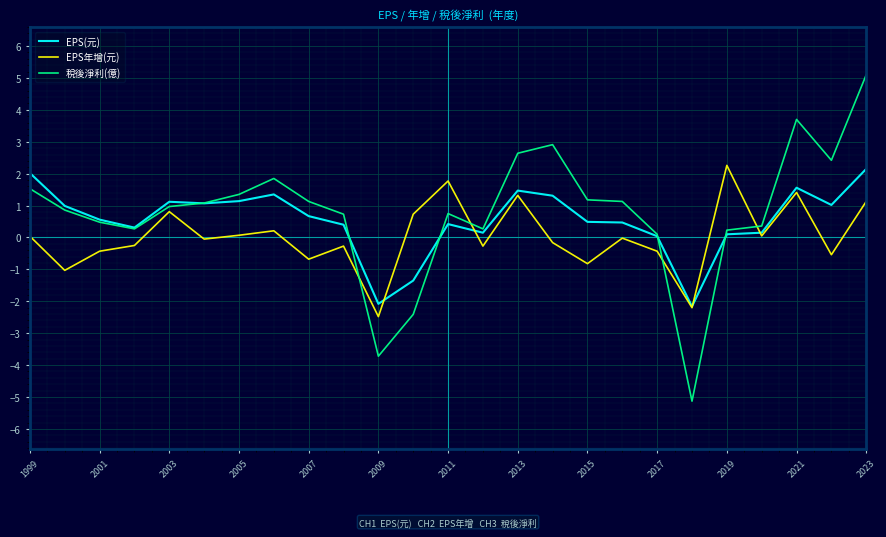

True or false: EPS年增(元) and 稅後淨利(億) intersect in this chart.

True